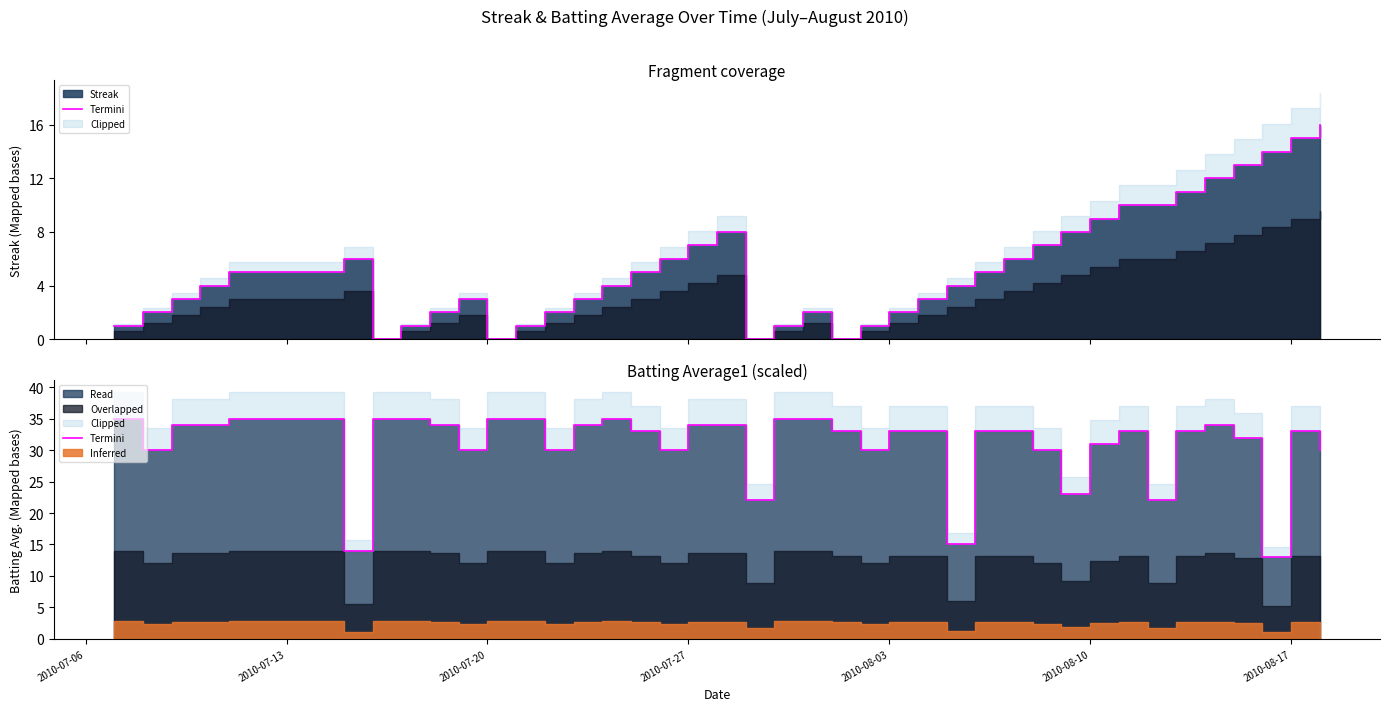

How many lines are shown in the chart?

1